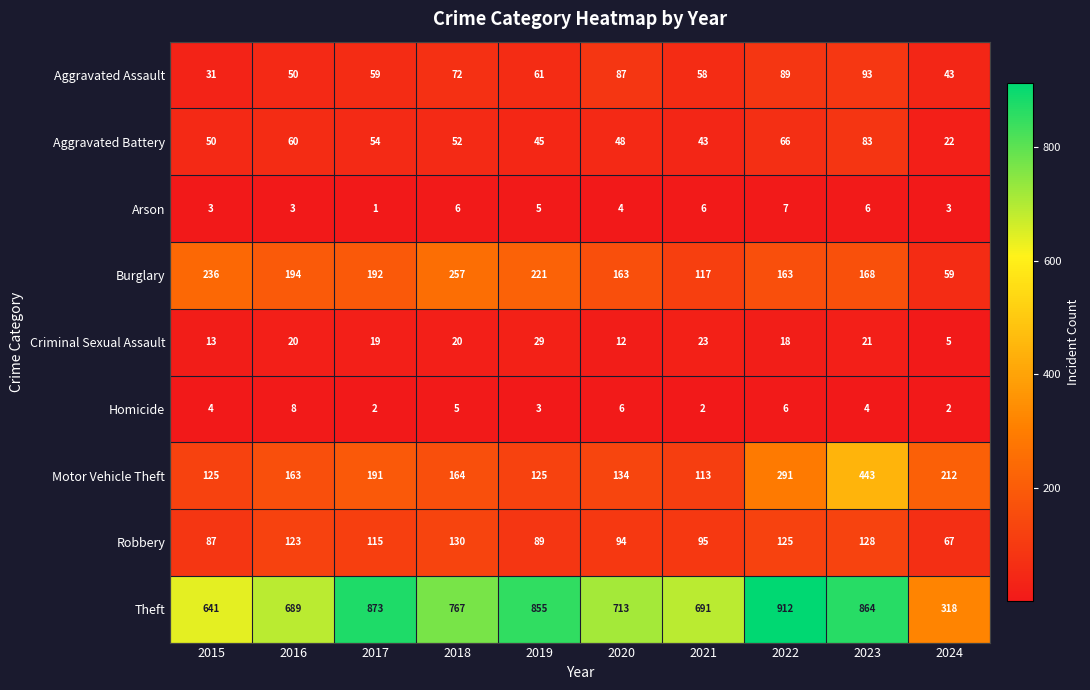

Is it true that Criminal Sexual Assault equals 12 at 2020?

True